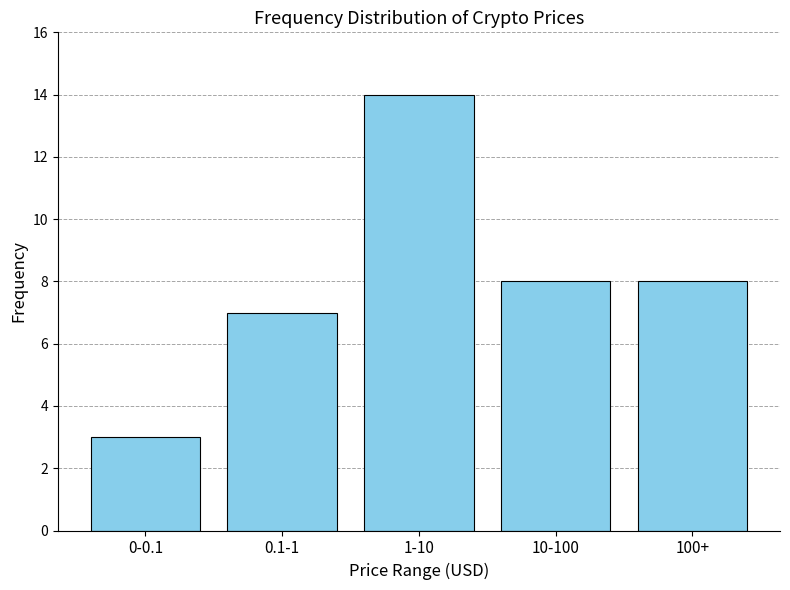

Reading left to right, what are all the values shown in this chart?

3	7	14	8	8